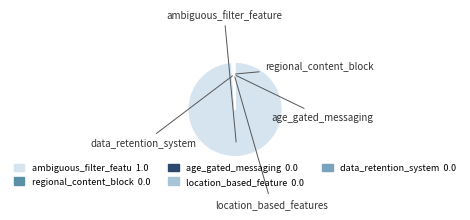

The location_based_features slice represents 0% of the pie. True or false?

True